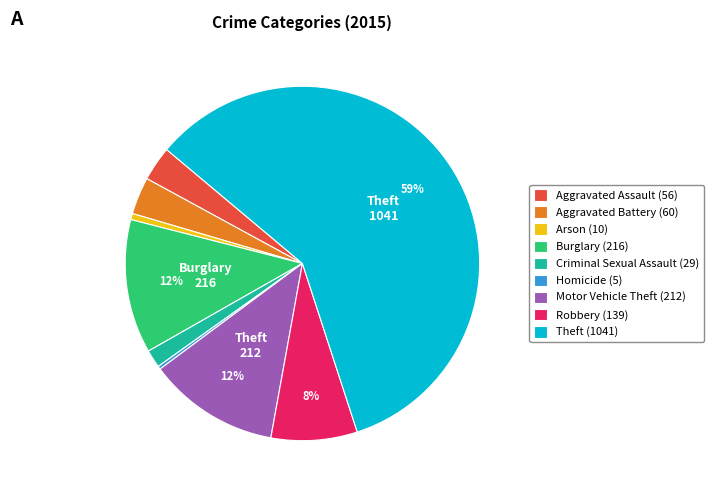

Is the sum of Motor Vehicle Theft (212) and Aggravated Battery (60) greater than half?

No